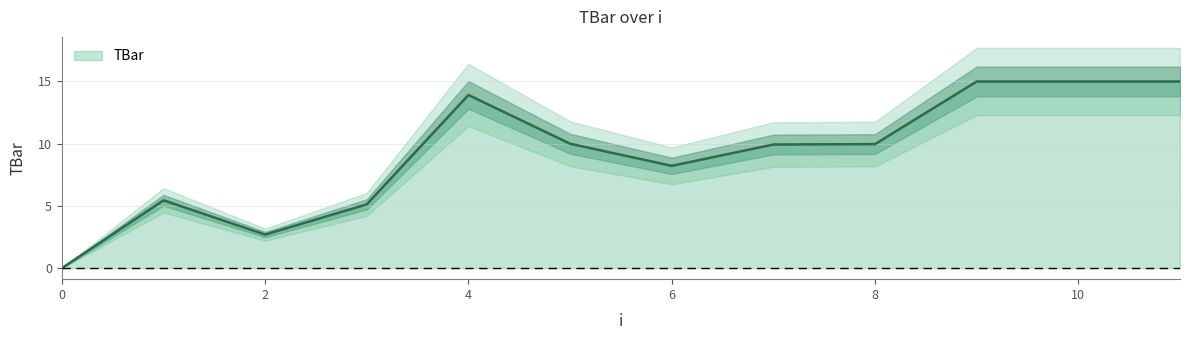

What is the ratio of the value at 8 to the value at 7?

1.0